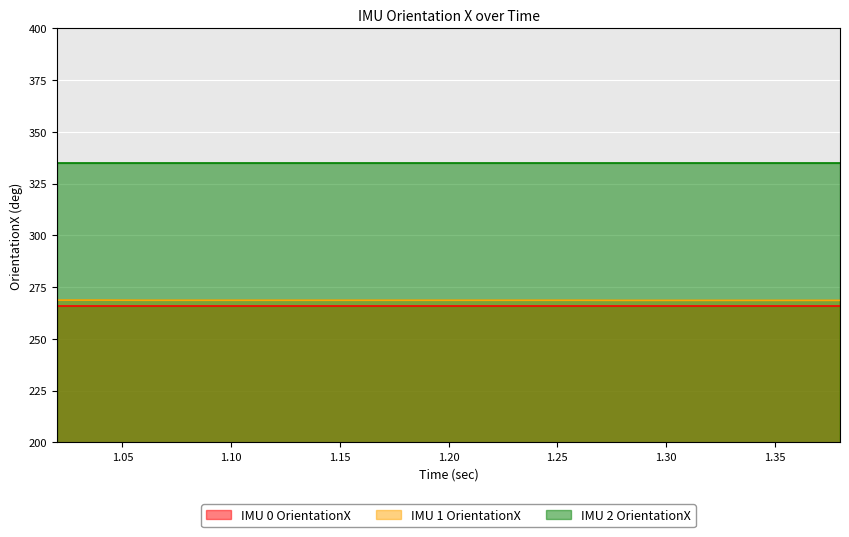

Reading left to right, transcribe all the data shown in this chart.

IMU 0 OrientationX: 265.9	265.9	265.9	265.9	265.9	265.9	265.9	265.9	265.9	265.9	265.9	265.9	265.9	265.9	265.9	265.9	265.9	265.9	265.9
IMU 1 OrientationX: 268.7	268.7	268.6	268.6	268.6	268.6	268.6	268.6	268.6	268.6	268.6	268.6	268.6	268.6	268.6	268.6	268.6	268.6	268.6
IMU 2 OrientationX: 335.1	335.1	335.1	335.1	335.1	335.1	335.1	335.1	335.1	335.1	335.1	335.1	335.1	335.1	335.1	335.1	335.1	335.1	335.1